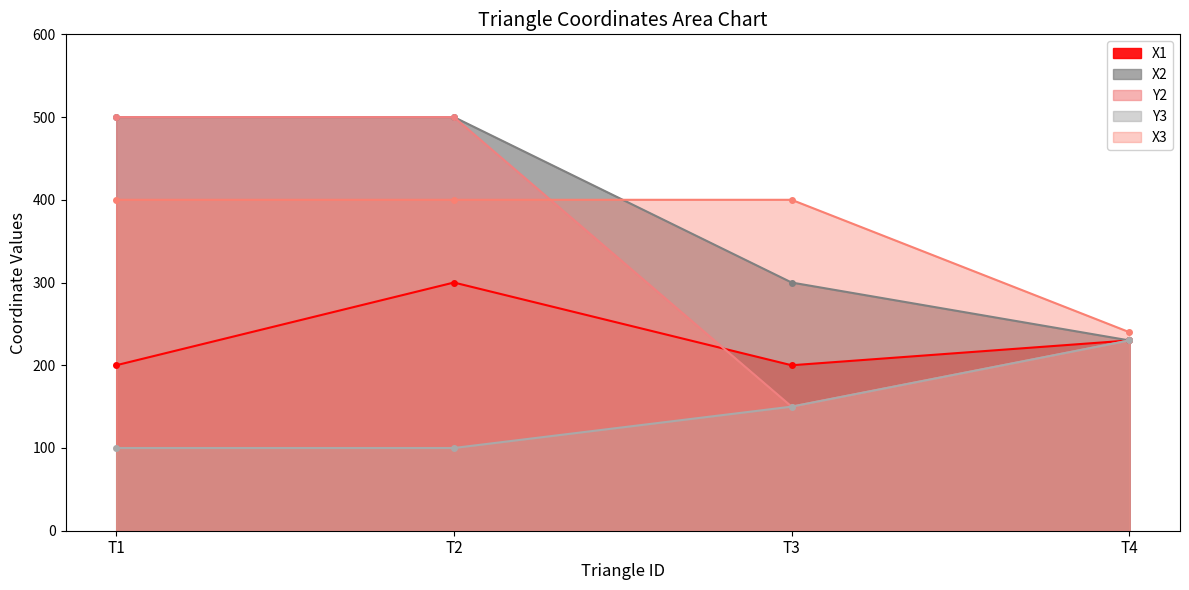

Rank the categories by X1 value from highest to lowest.

T2, T4, T1, T3